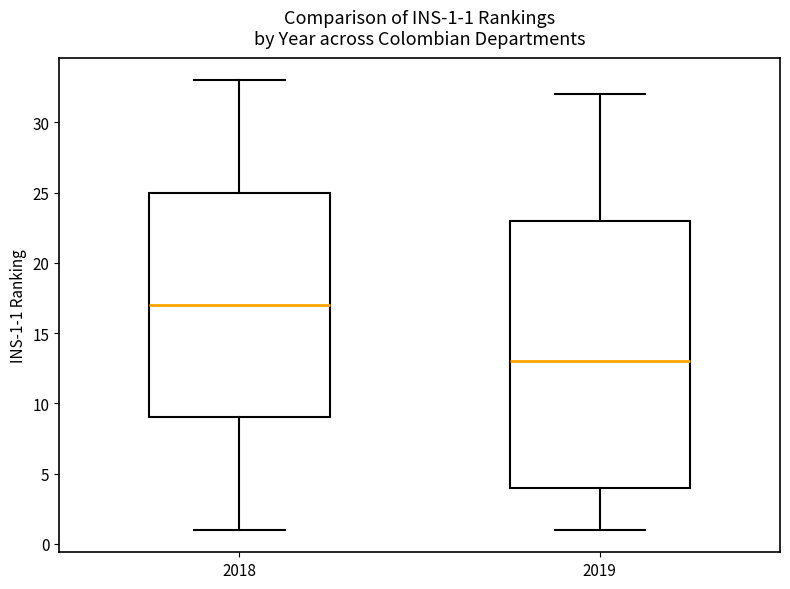

Which box has the highest median line?

2018